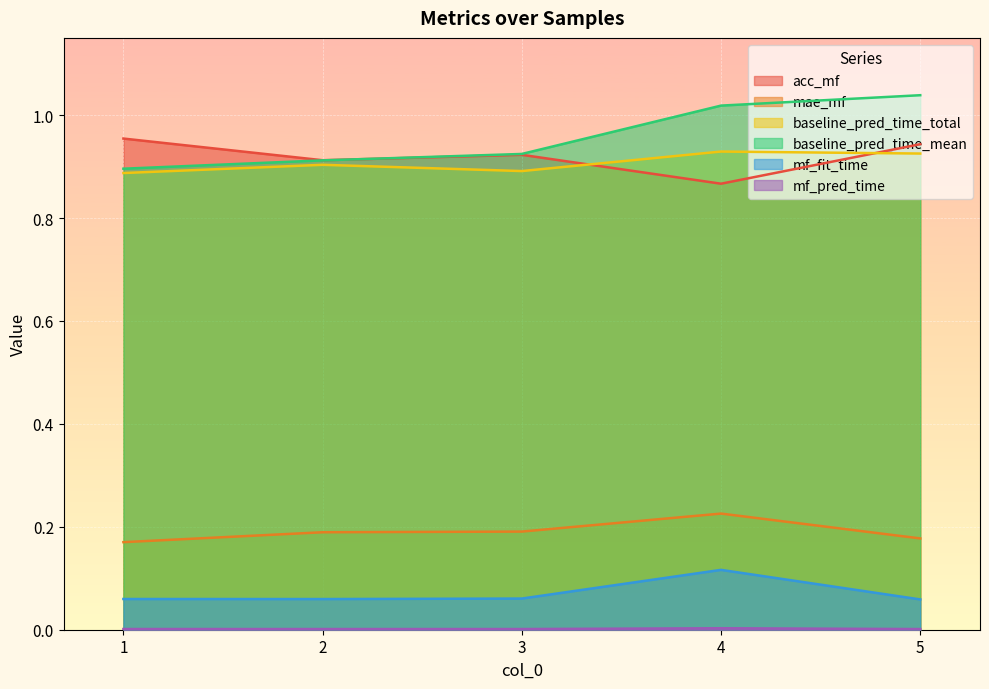

Which series changed the most between 1 and 5?

baseline_pred_time_mean